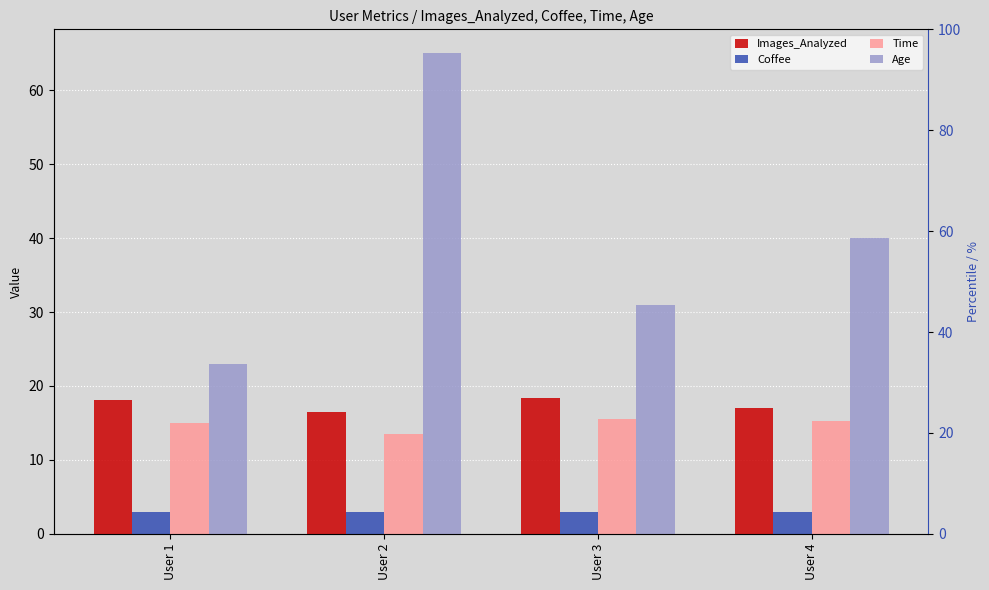

What is the sum of the Time values at User 3 and User 4?

30.8